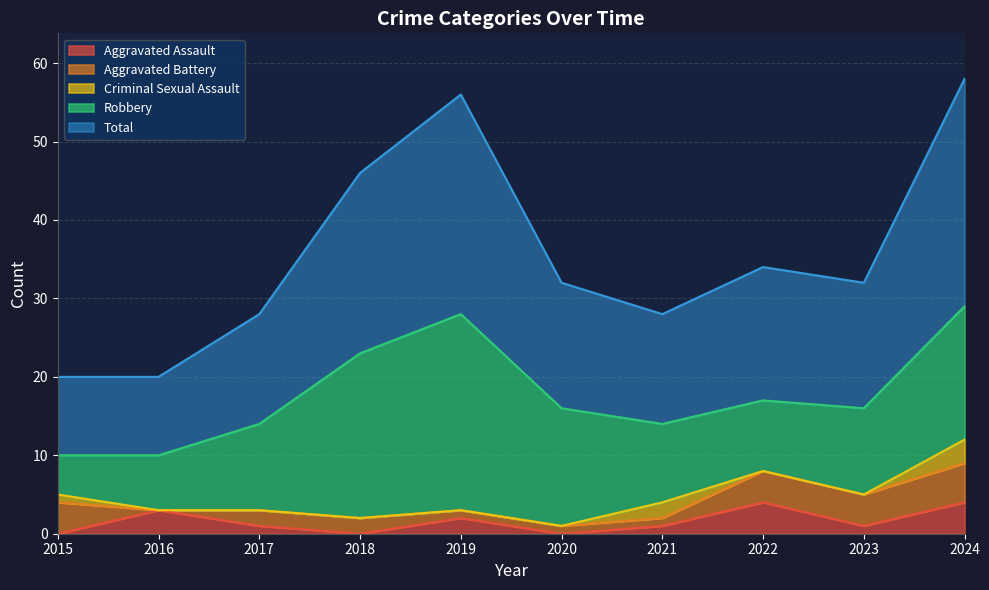

What is the total value across all series at 2016?

20